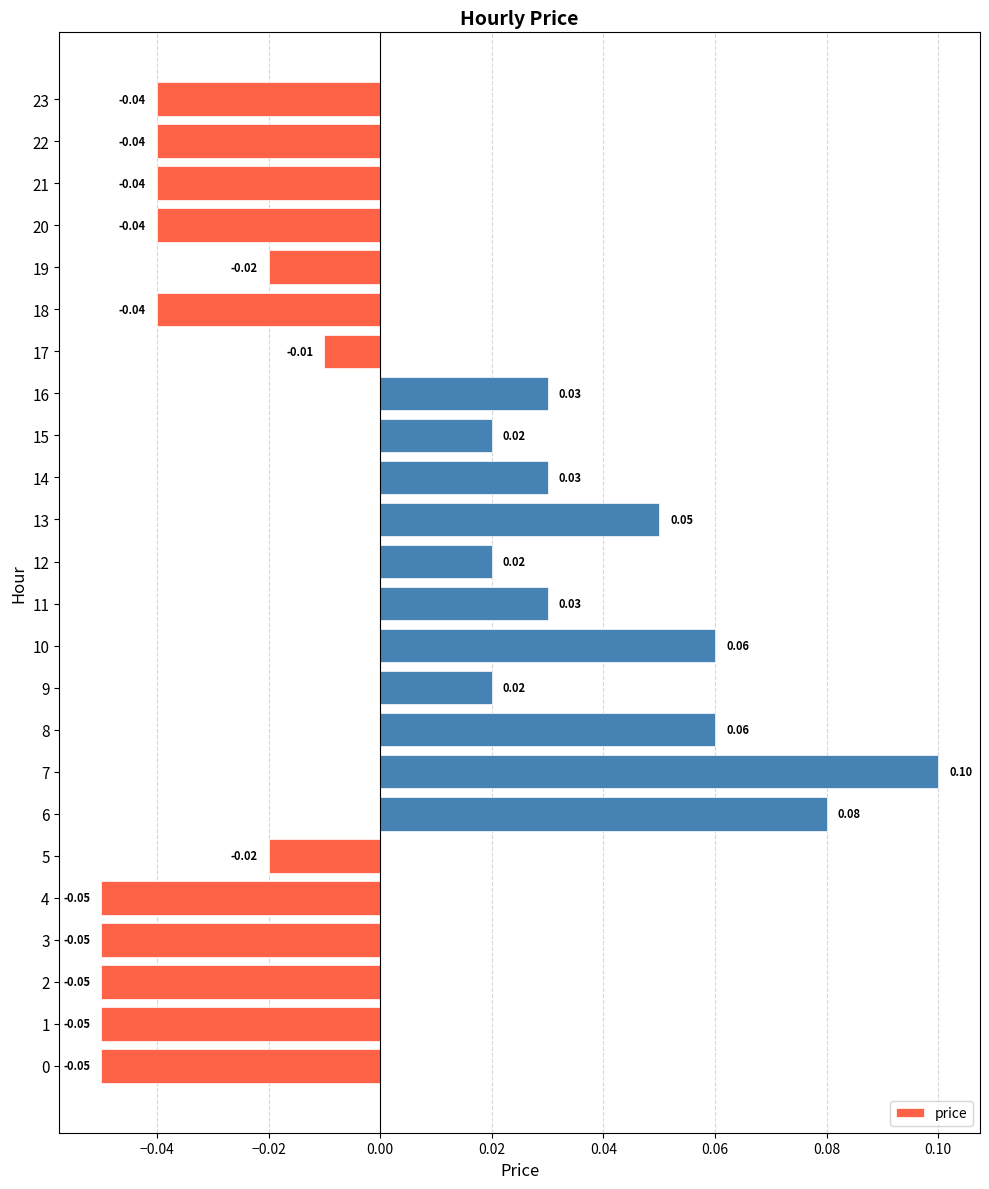

Which has a higher value, 6 or 13?

6